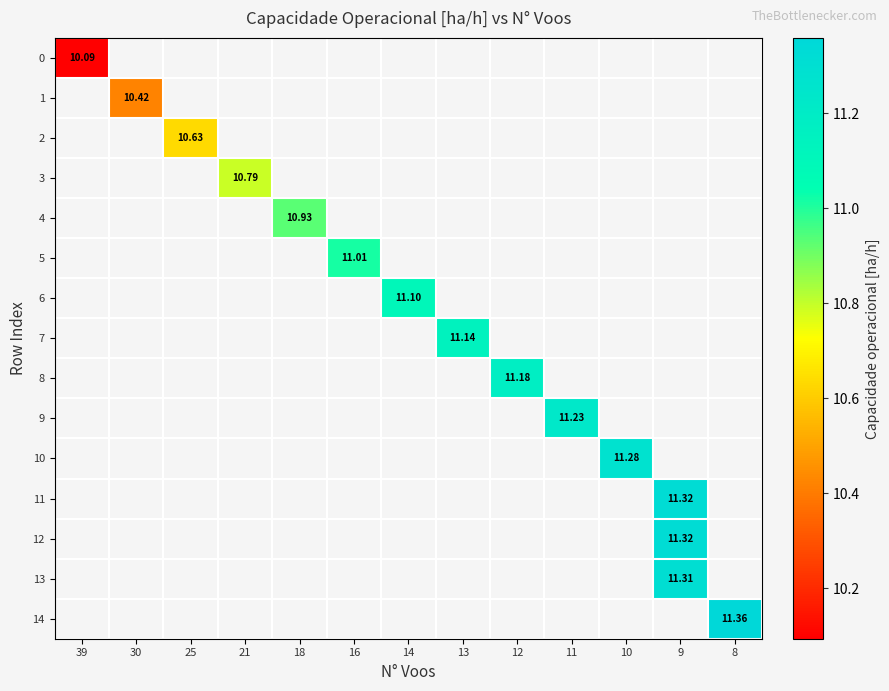

Is the value of row_8 at 12 greater than the value of row_2 at 13?

No